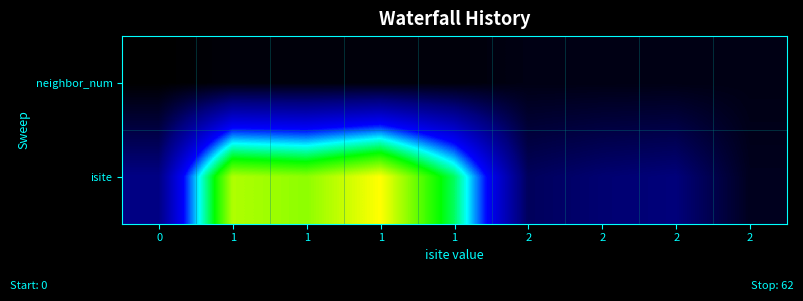

At which category does the chart reach its peak across all series?

1